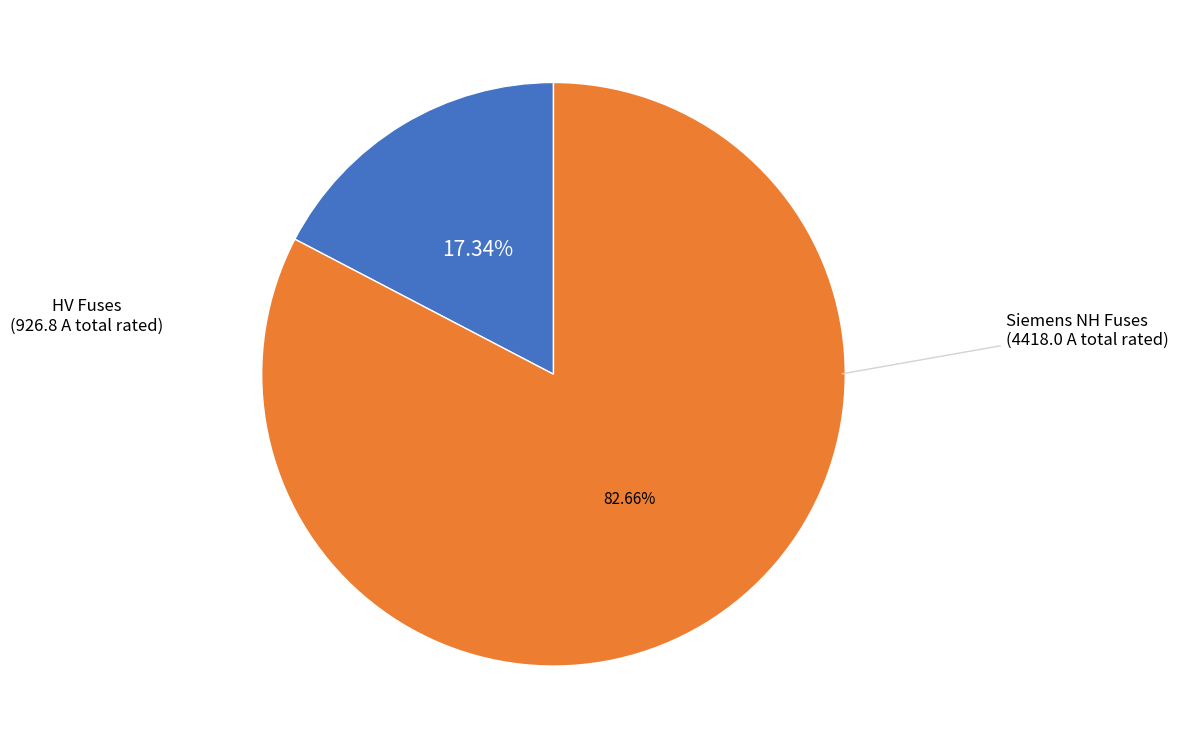

How many slices are in this pie chart?

2